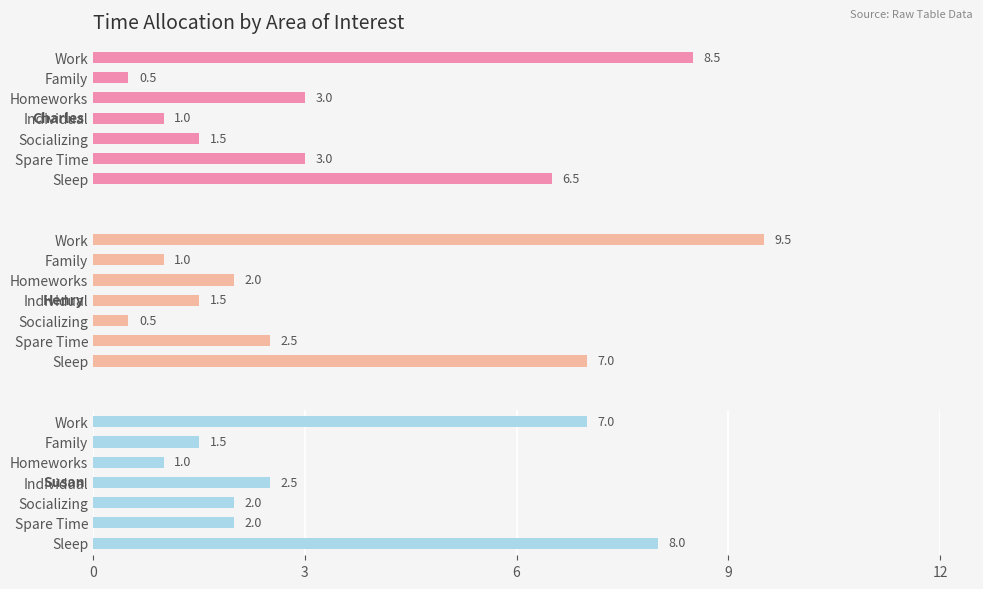

How many values in the Charles series are below 3?

3